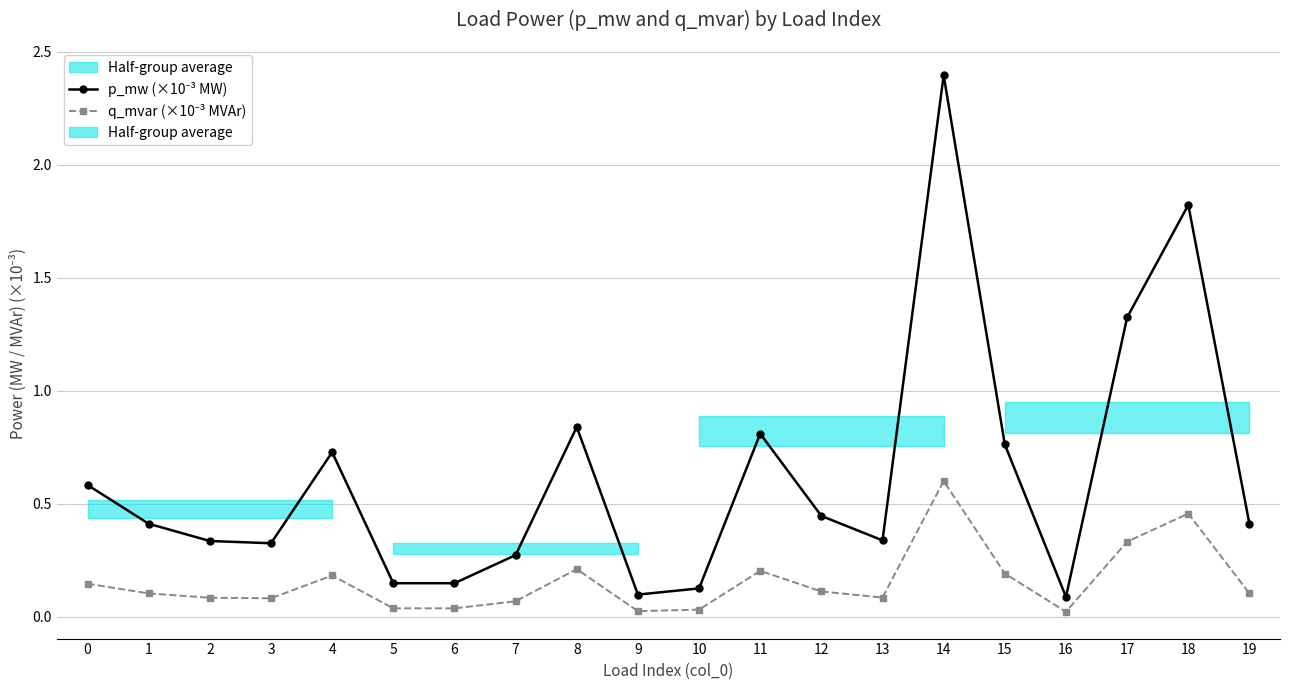

Rank the series by their average value, from lowest to highest.

q_mvar (×10⁻³ MVAr), p_mw (×10⁻³ MW)